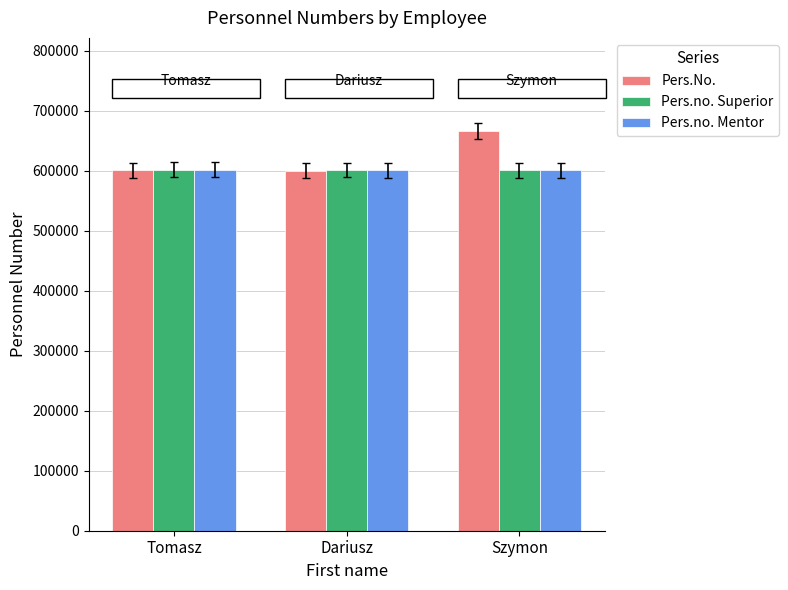

True or false: Pers.No. has a value of 600334 at Tomasz.

True